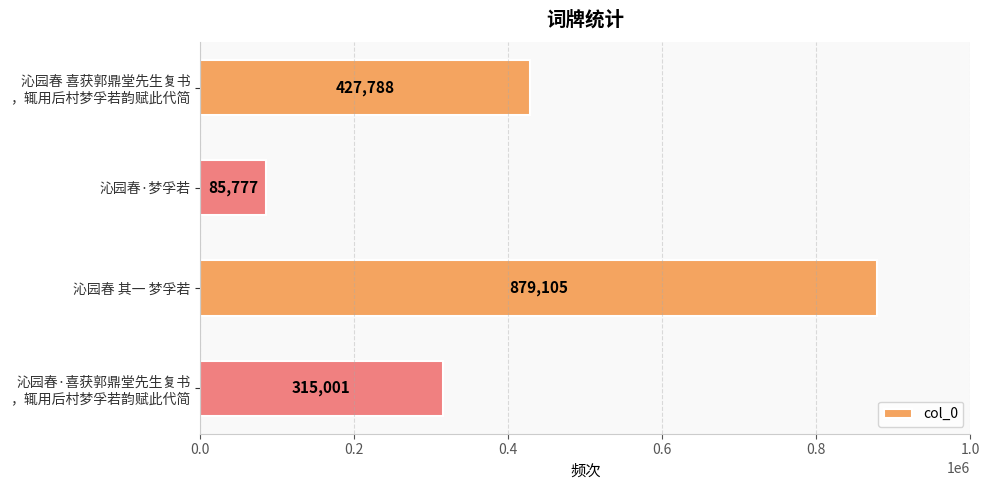

Reading top to bottom, extract all data points from this chart.

427788	85777	879105	315001